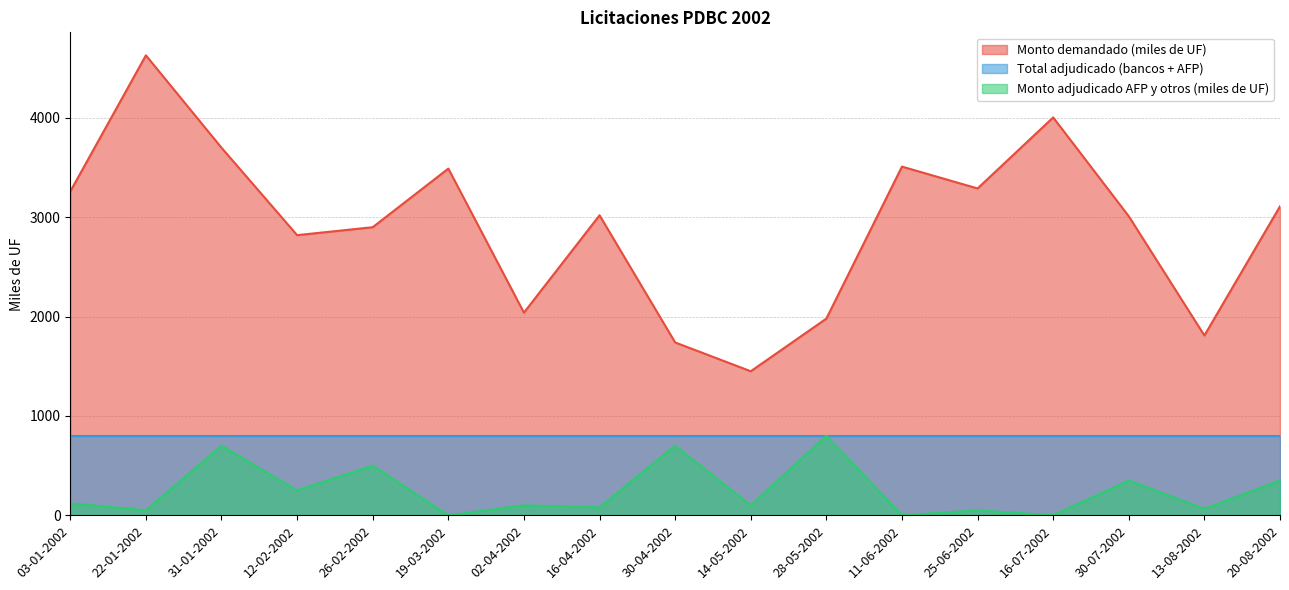

What is the greatest value displayed?

4630